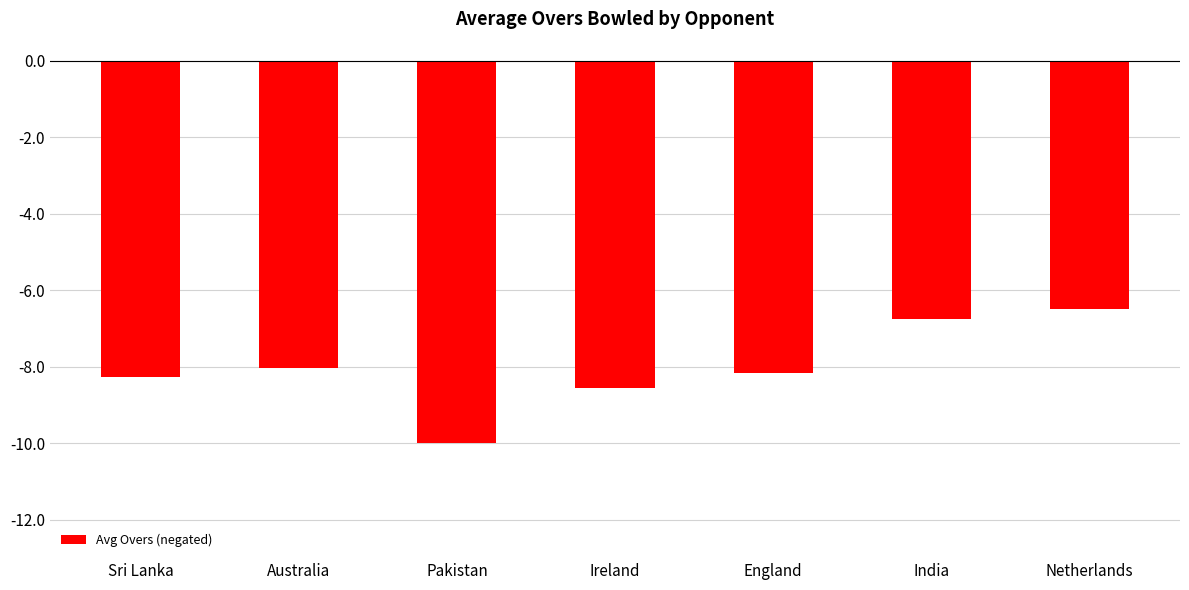

Which category has the lowest value across all series?

Pakistan